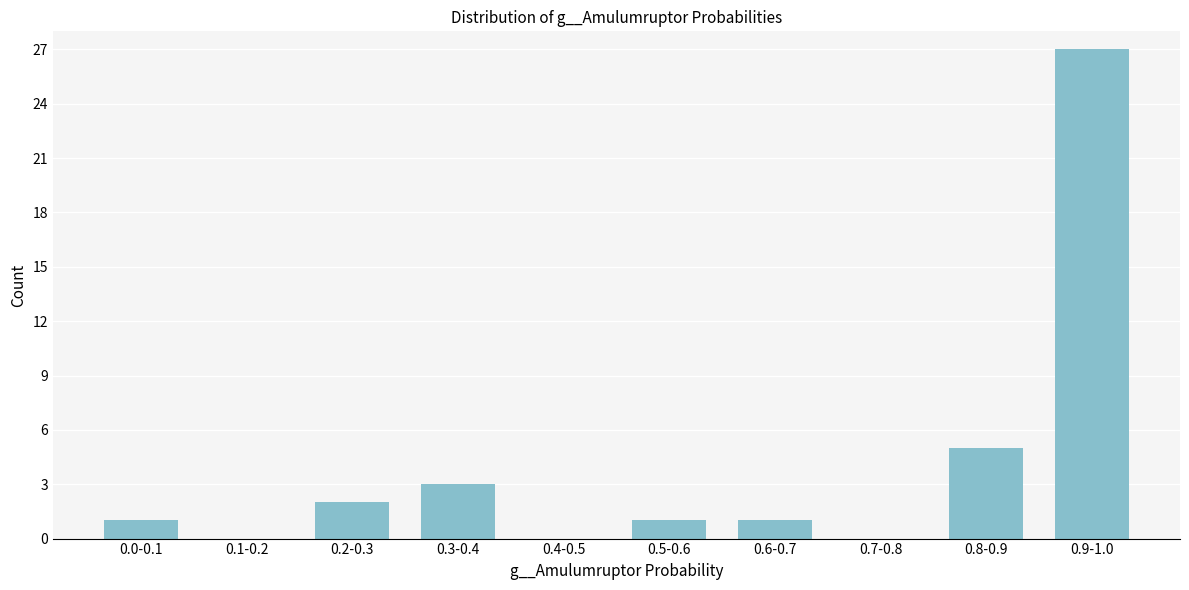

Reading left to right, what are all the values shown in this chart?

0.0-0.1=1	0.1-0.2=0	0.2-0.3=2	0.3-0.4=3	0.4-0.5=0	0.5-0.6=1	0.6-0.7=1	0.7-0.8=0	0.8-0.9=5	0.9-1.0=27